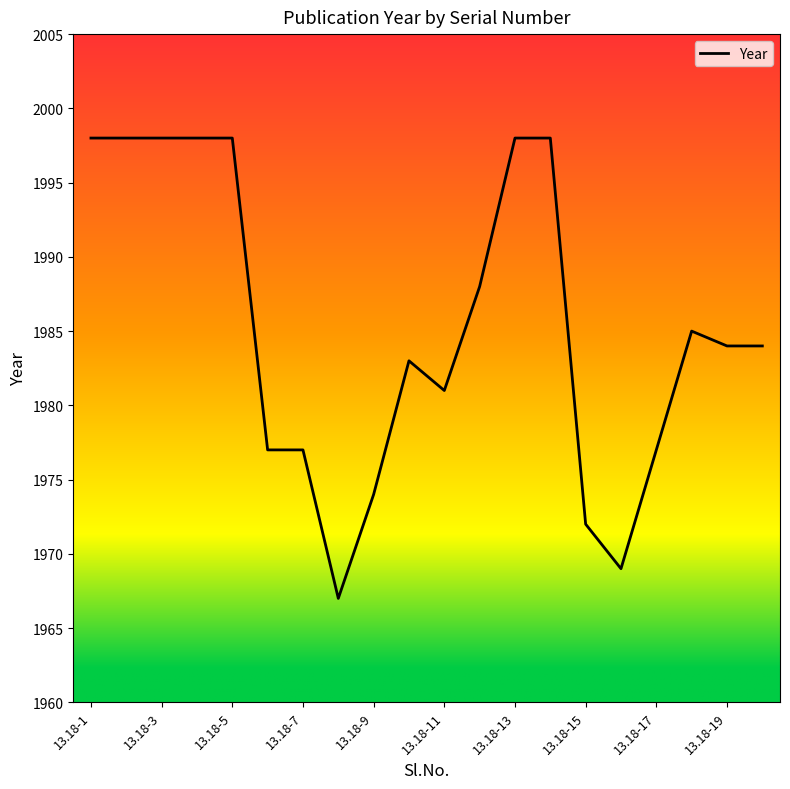

What is the minimum value shown in the chart?

1967